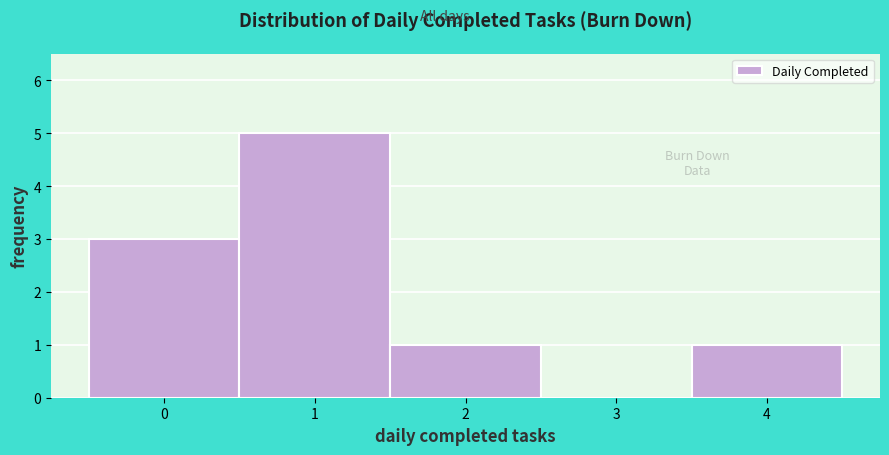

What is the height of the bar covering 3.5 to 4.5 on the x-axis? The values are not printed on the chart, so give them approximately, as read against the axis.

1